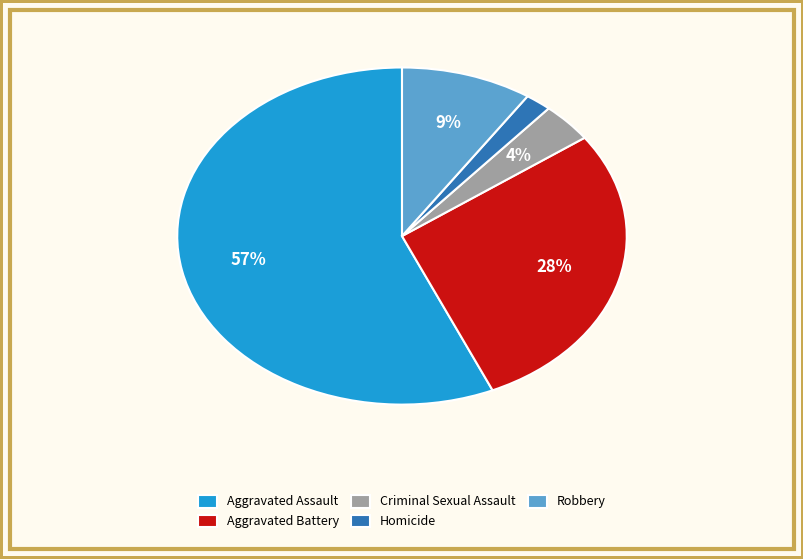

Which has a higher value, Aggravated Assault or Criminal Sexual Assault?

Aggravated Assault